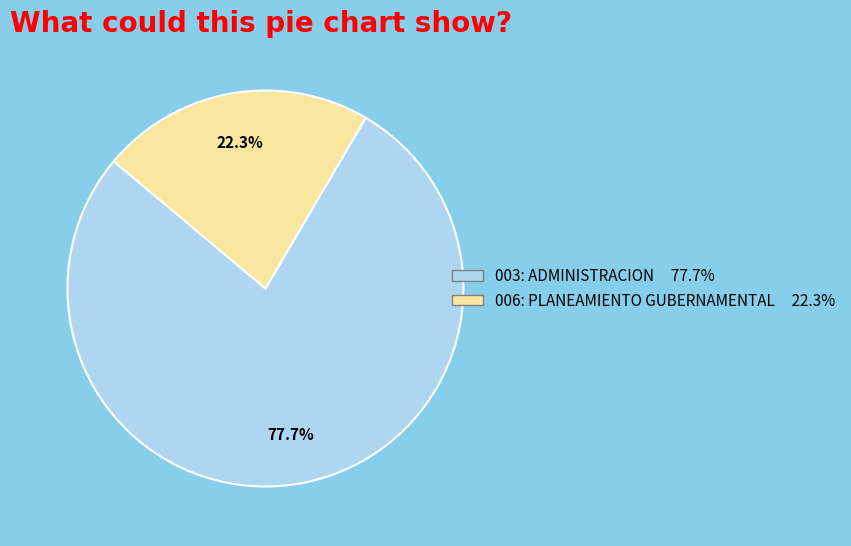

Approximately how many times larger is the value at 003: ADMINISTRACION compared to 006: PLANEAMIENTO GUBERNAMENTAL?

3.5